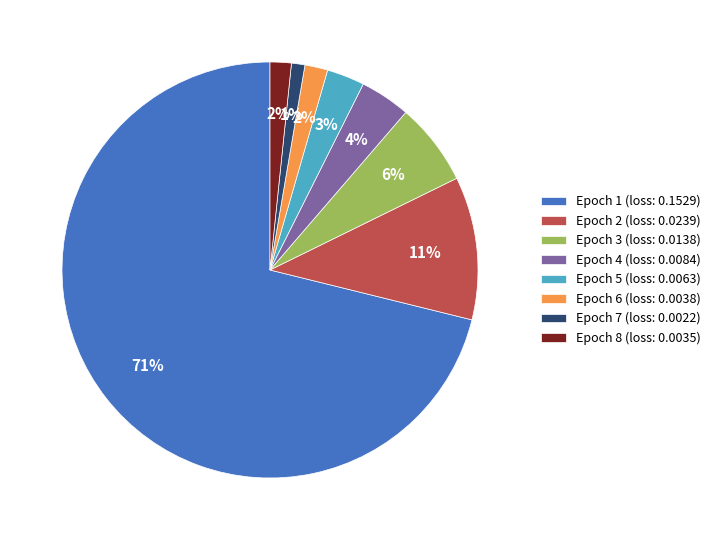

Is it true that Epoch 1 (loss: 0.1529) is 60% of the pie?

False